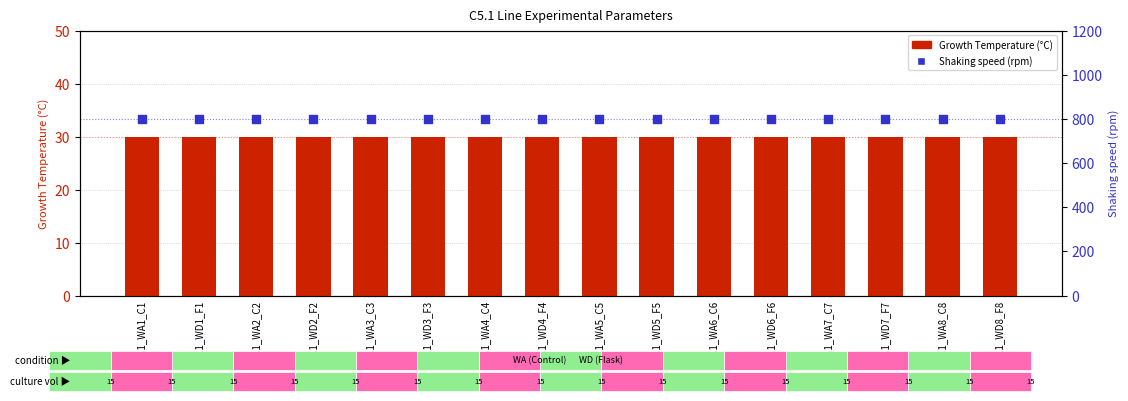

At how many categories does at least one series exceed 387?

16